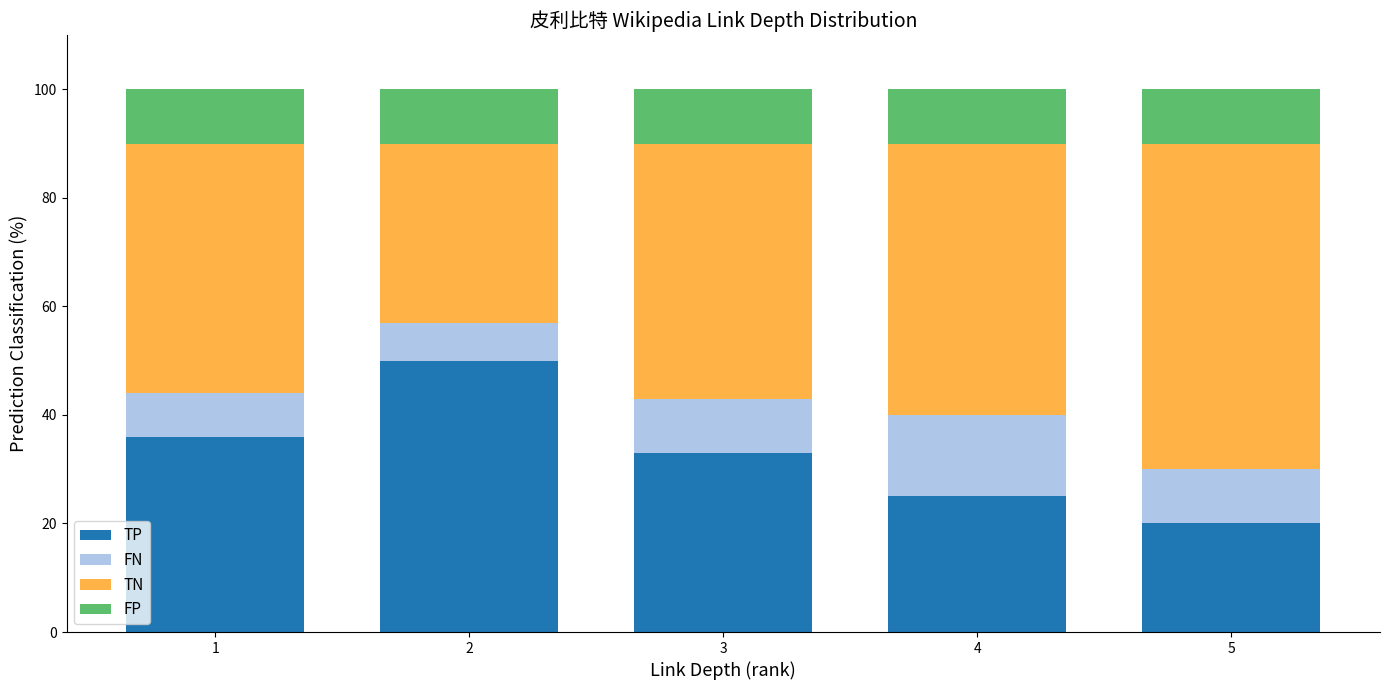

Reading left to right, what are the values for TP?

36.0	50.0	33.0	25.0	20.0